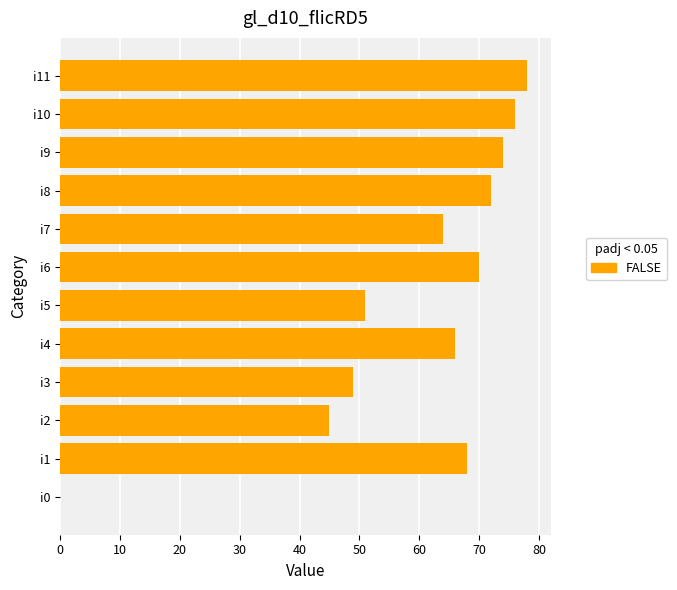

Which category has the highest value across all series?

i11